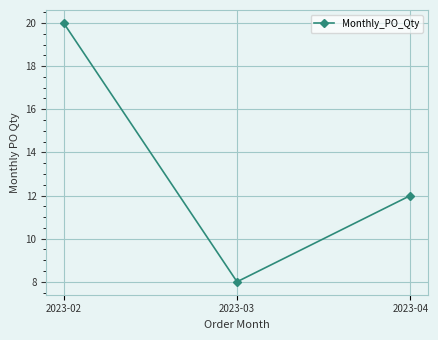

How many distinct data groups are displayed?

1